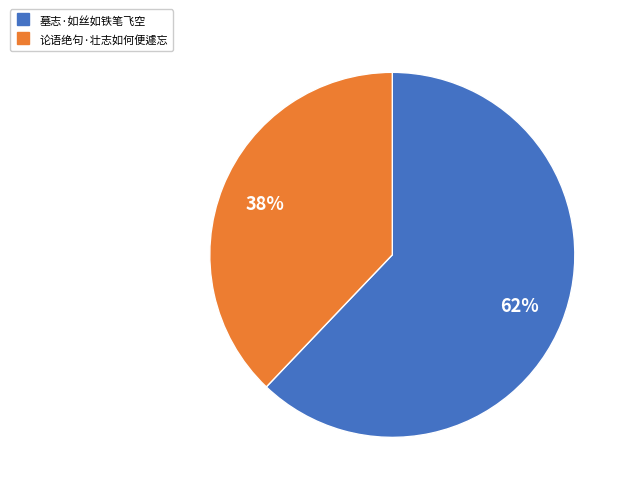

Between 论语绝句·壮志如何便遽忘 and 墓志·如丝如铁笔飞空, which is larger?

墓志·如丝如铁笔飞空